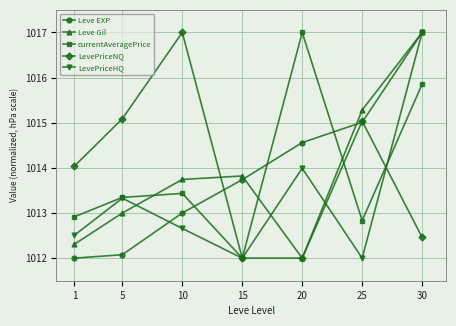

True or false: Leve EXP and Leve Gil intersect in this chart.

True